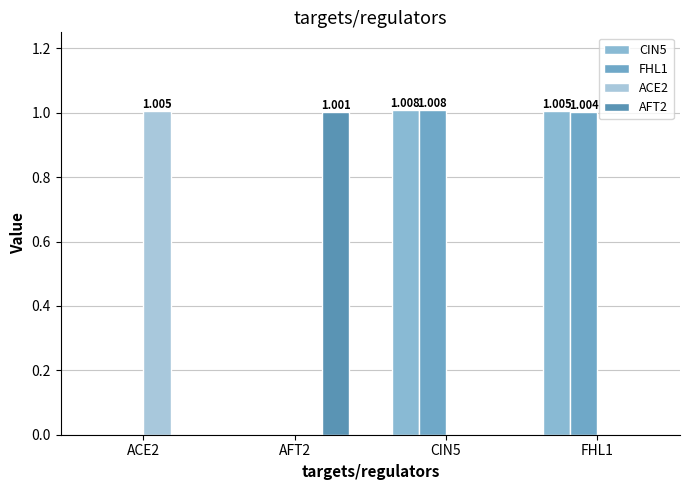

How many groups of bars are there?

4